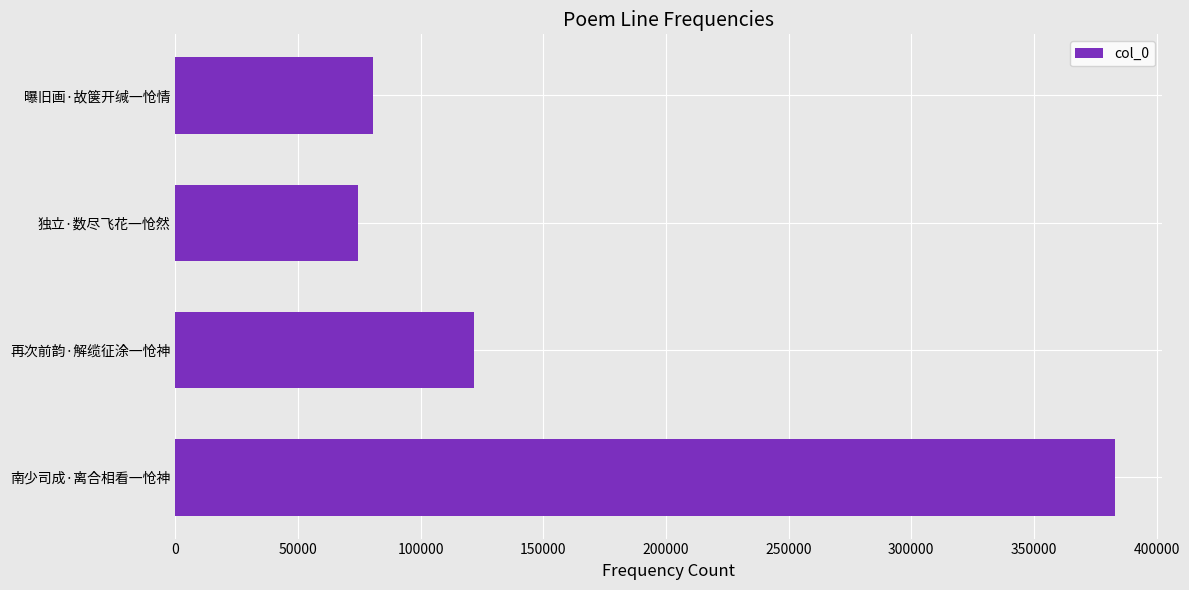

What is the difference between the maximum and second lowest values?

302543